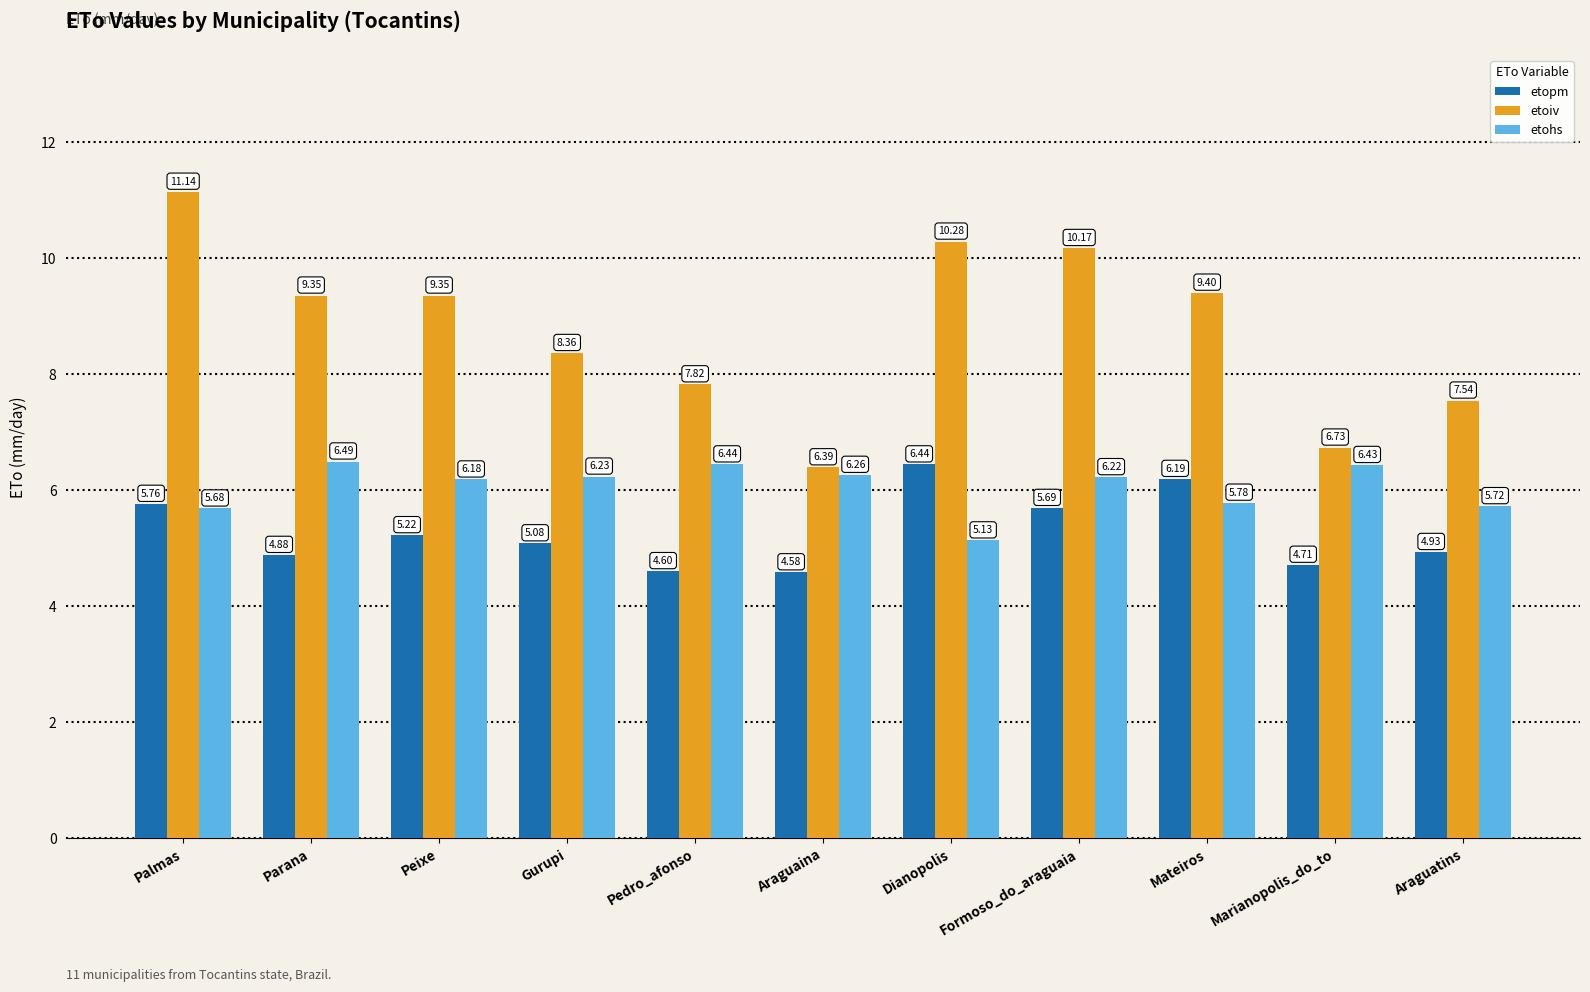

At how many categories does at least one series exceed 9?

6